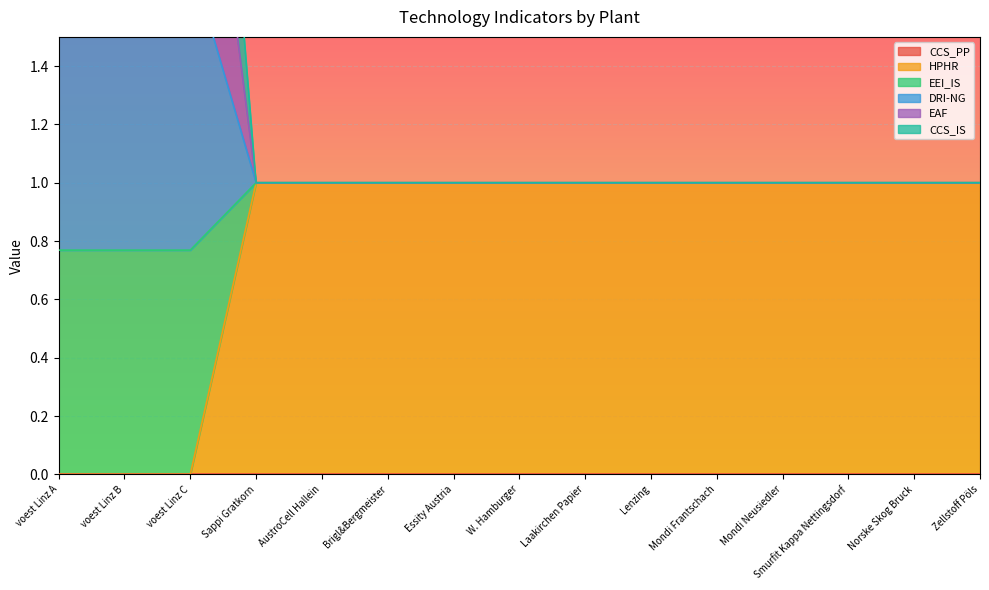

The value of HPHR at voest Linz A is 1. True or false?

False